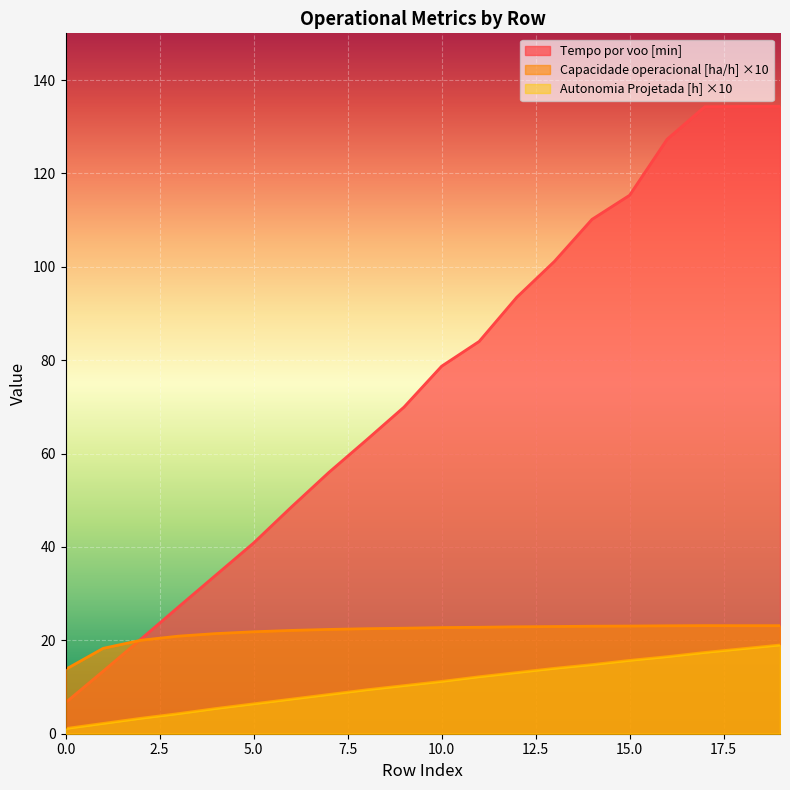

True or false: Capacidade operacional [ha/h] and Autonomia Projetada [h] intersect in this chart.

False